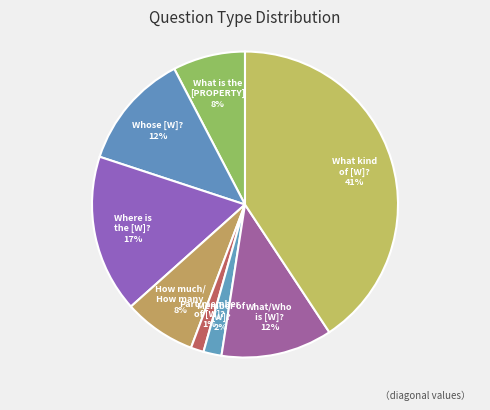

How many slices are in this pie chart?

8